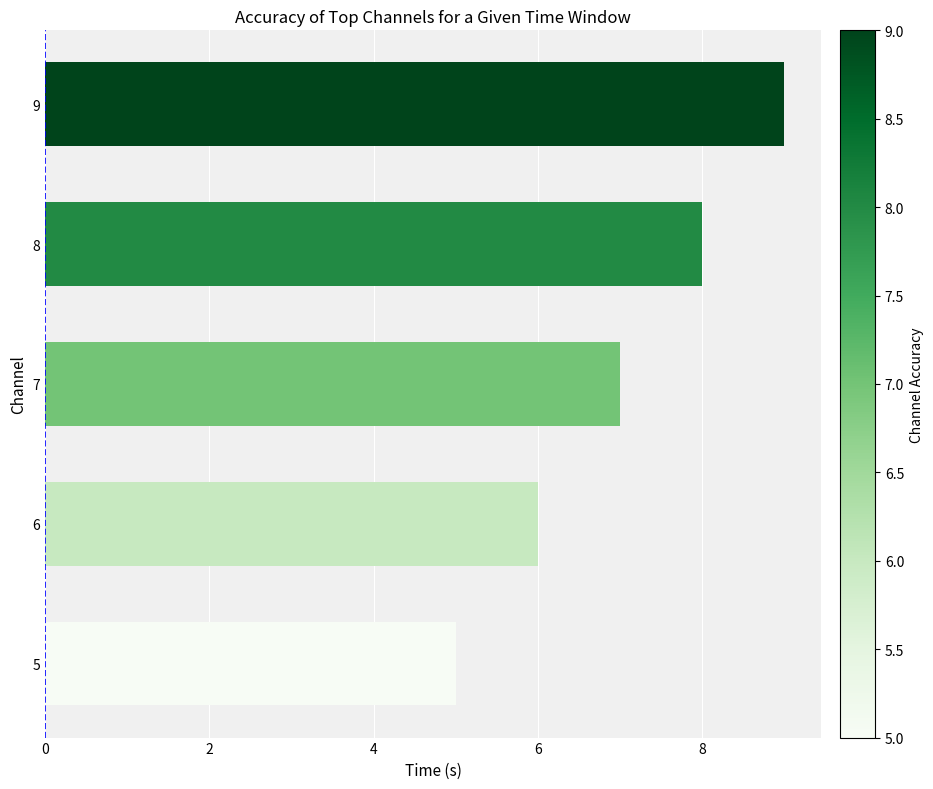

Reading bottom to top, list all the values displayed in this chart.

5=5	6=6	7=7	8=8	9=9